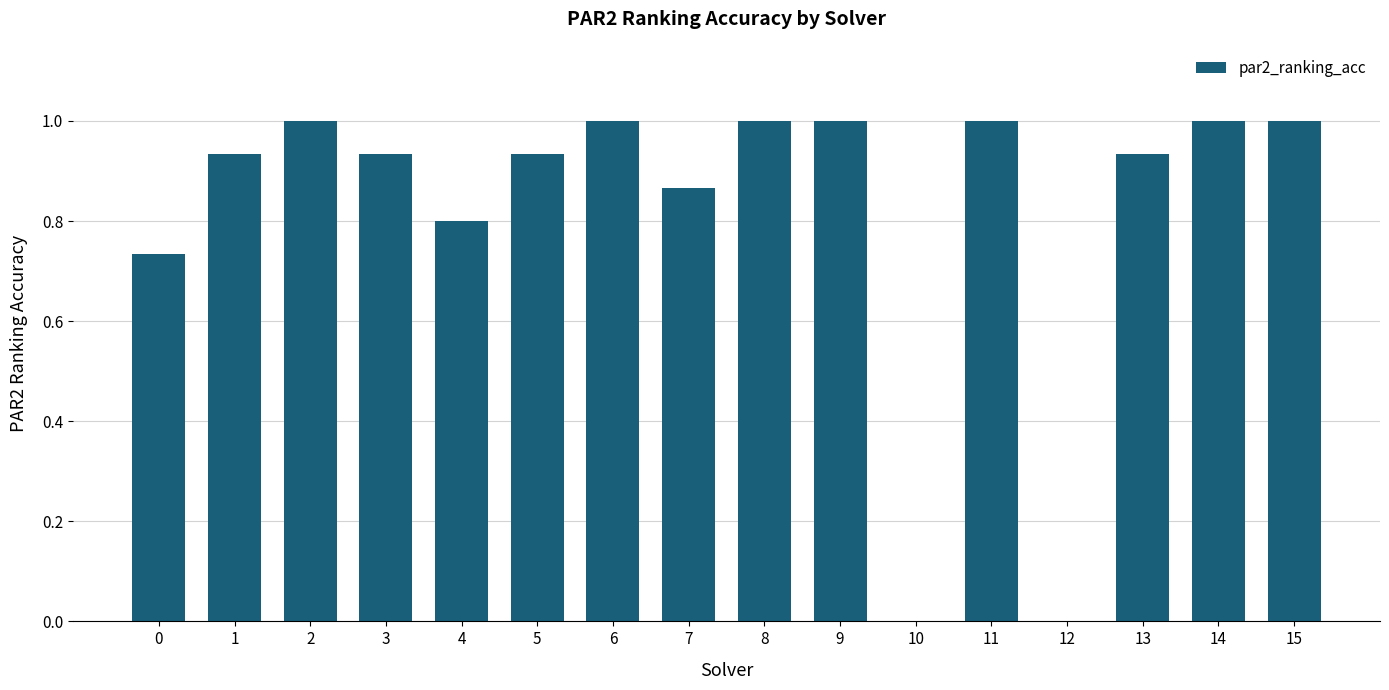

Between 12 and 11, which is larger?

11